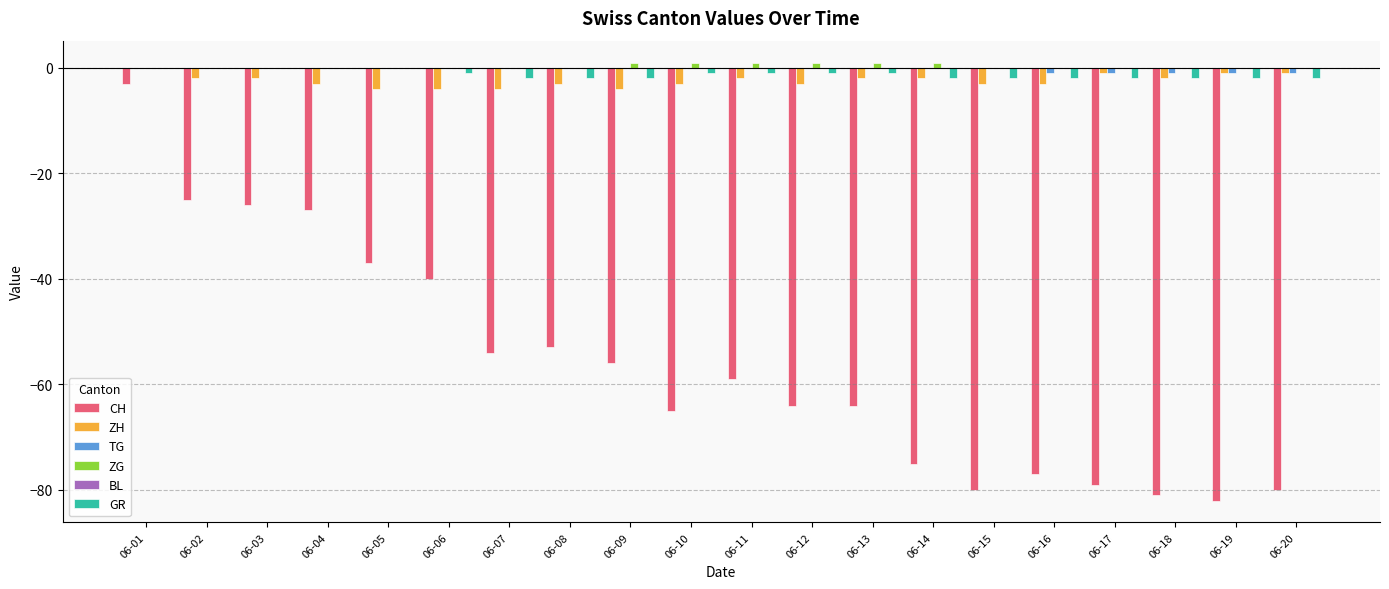

At which label is CH closest to -42?

06-06